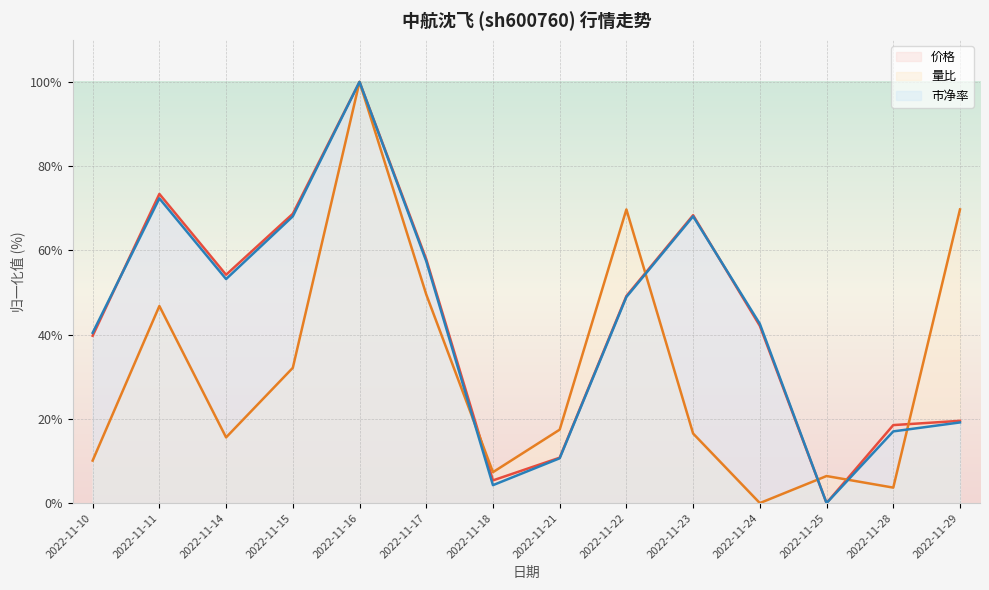

At which label is 市净率 closest to 49?

2022-11-22